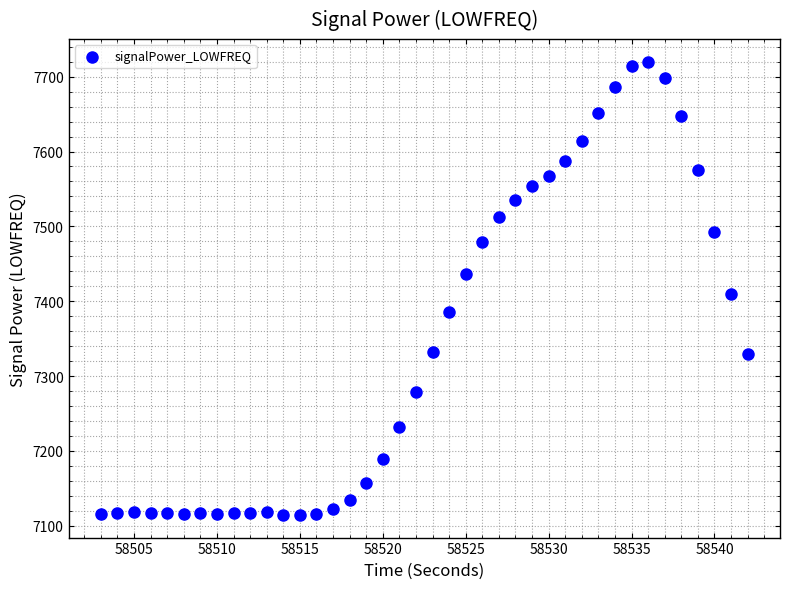

What Y value in the scatter plot is closest to 7417?

7409.3